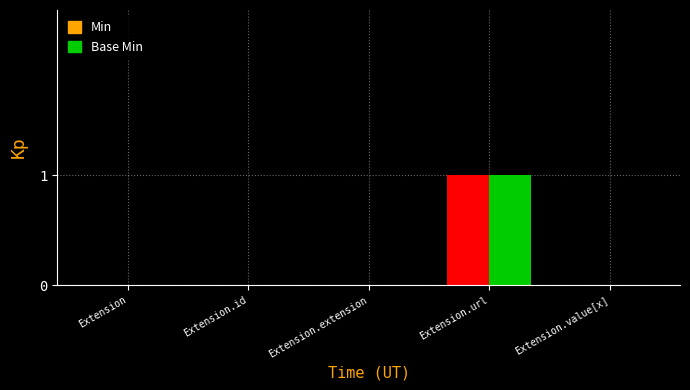

Is it true that Min equals 0 at Extension.id?

True